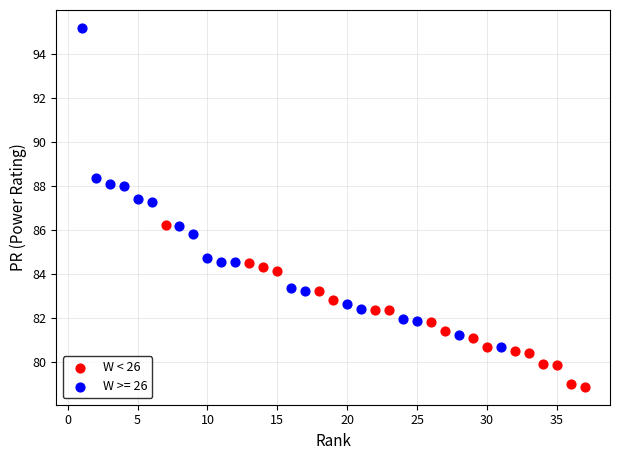

Which series reaches the minimum Y coordinate?

W < 26